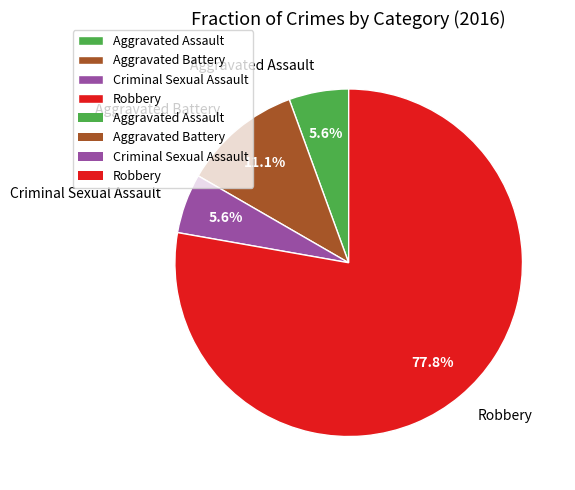

How many slices are in this pie chart?

4